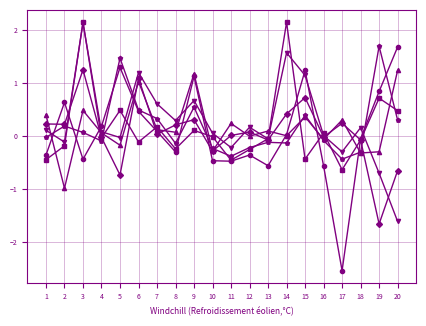

Which label corresponds to the smallest value in the chart?

17